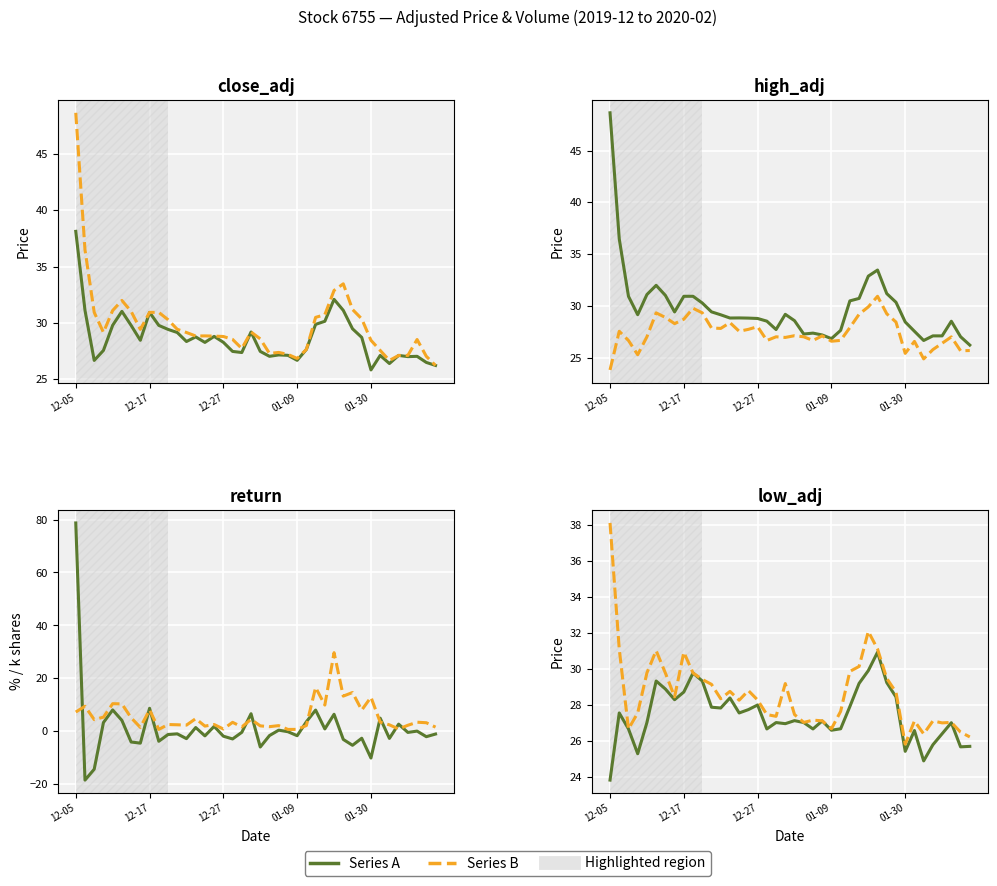

What is the difference between the second highest and minimum values in the close_adj series?

6.3